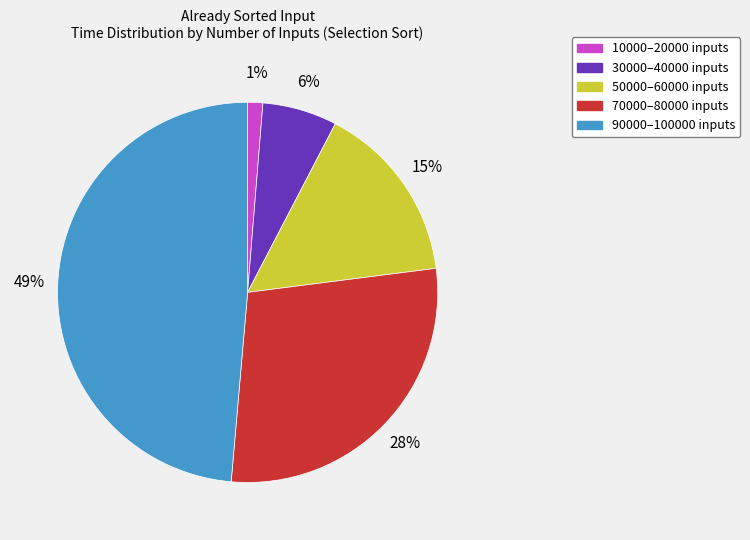

Is there any slice that represents more than half of the pie?

No